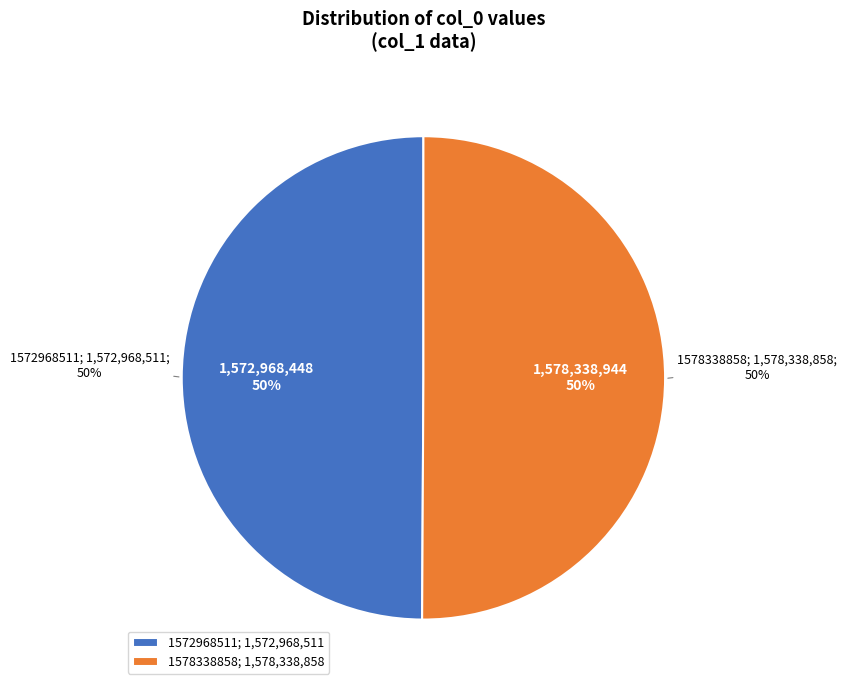

Do 1578338858 and 1572968511 together represent more than half of the pie?

Yes